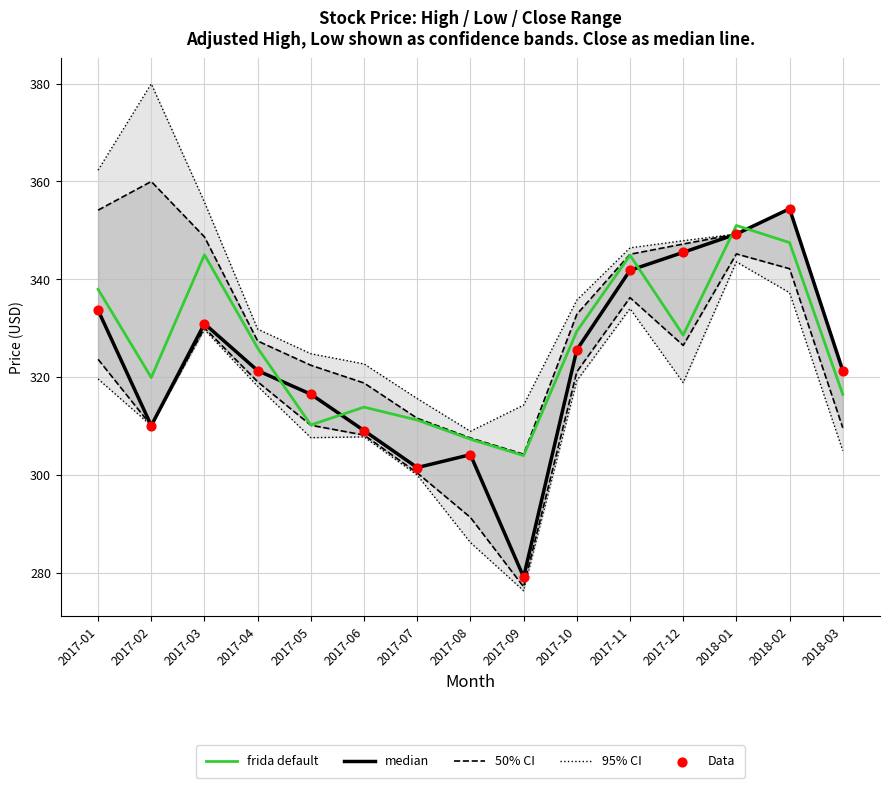

Which series contains the highest Y value?

95% CI